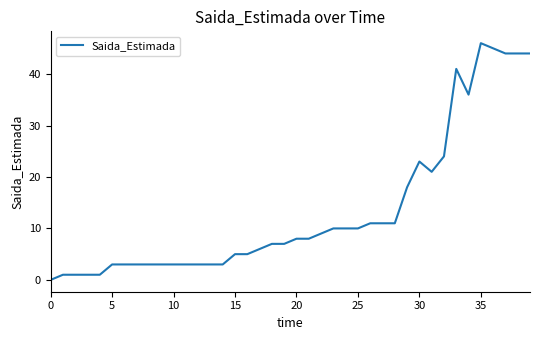

What is the maximum value shown in the chart?

46